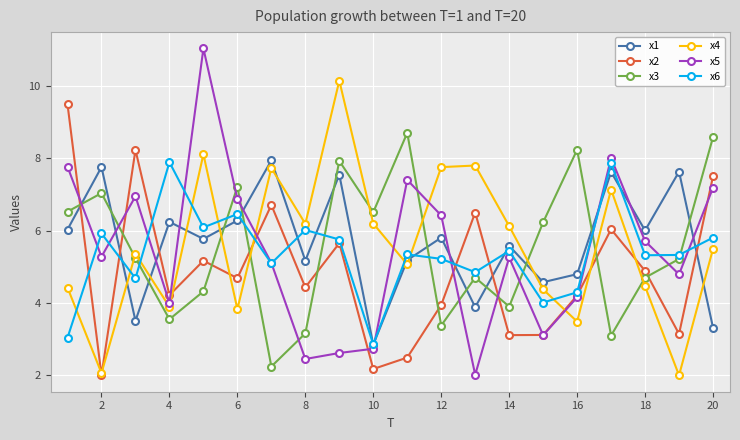

What is the smallest value displayed?

2.0